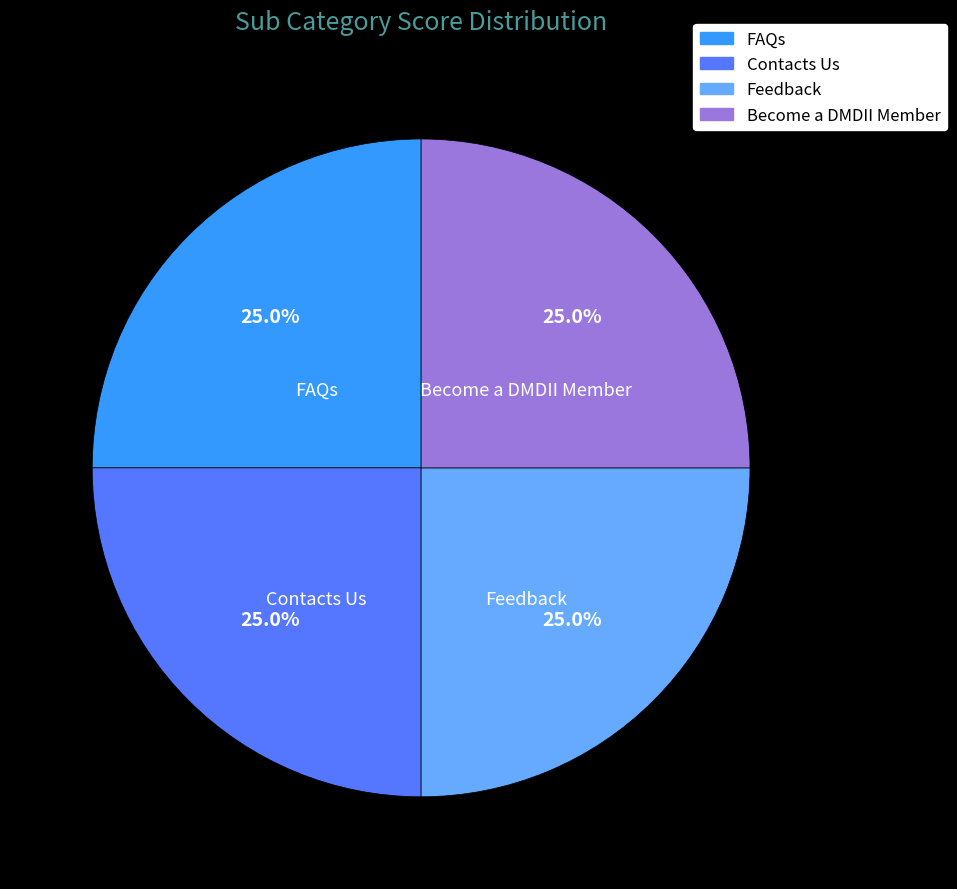

Is it true that Feedback is 13% of the pie?

False